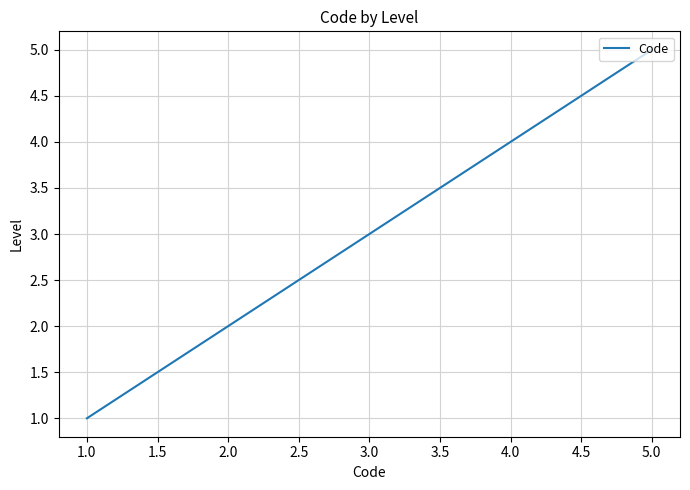

Is it true that the value at 3.0 is 4?

False